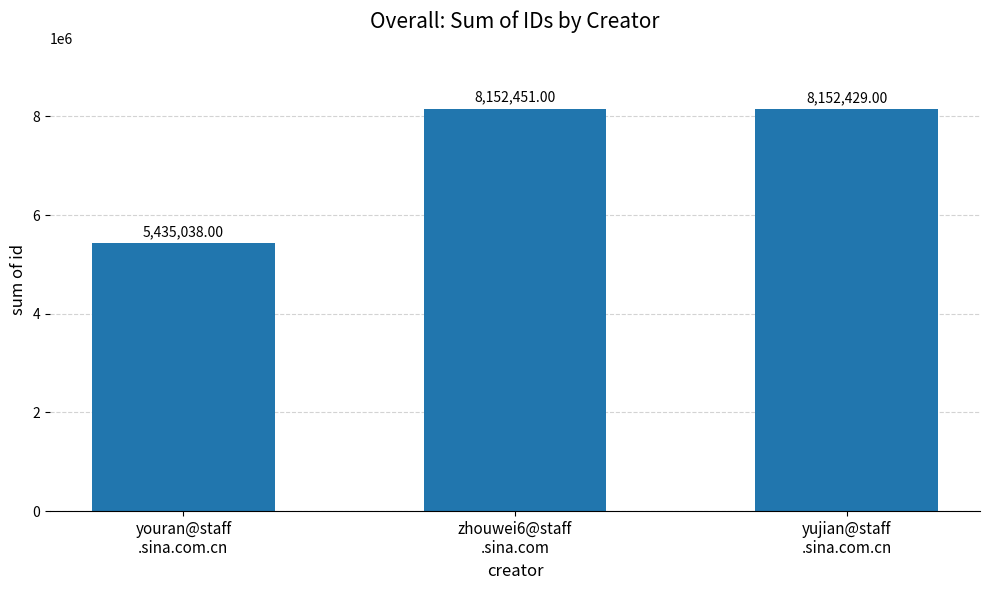

What is the sum of all values?

21739918